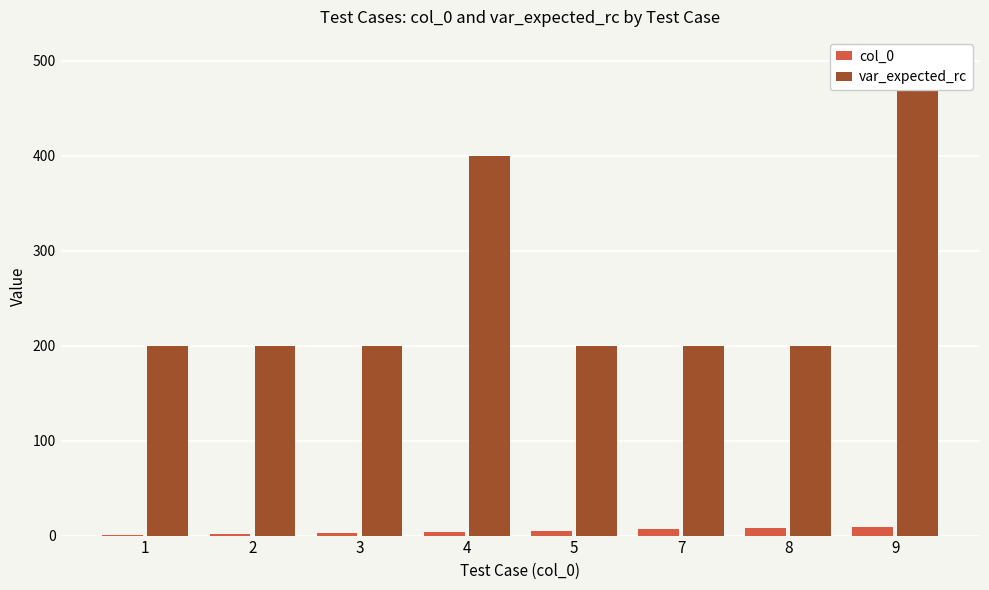

Which series changed the most between 5 and 9?

var_expected_rc